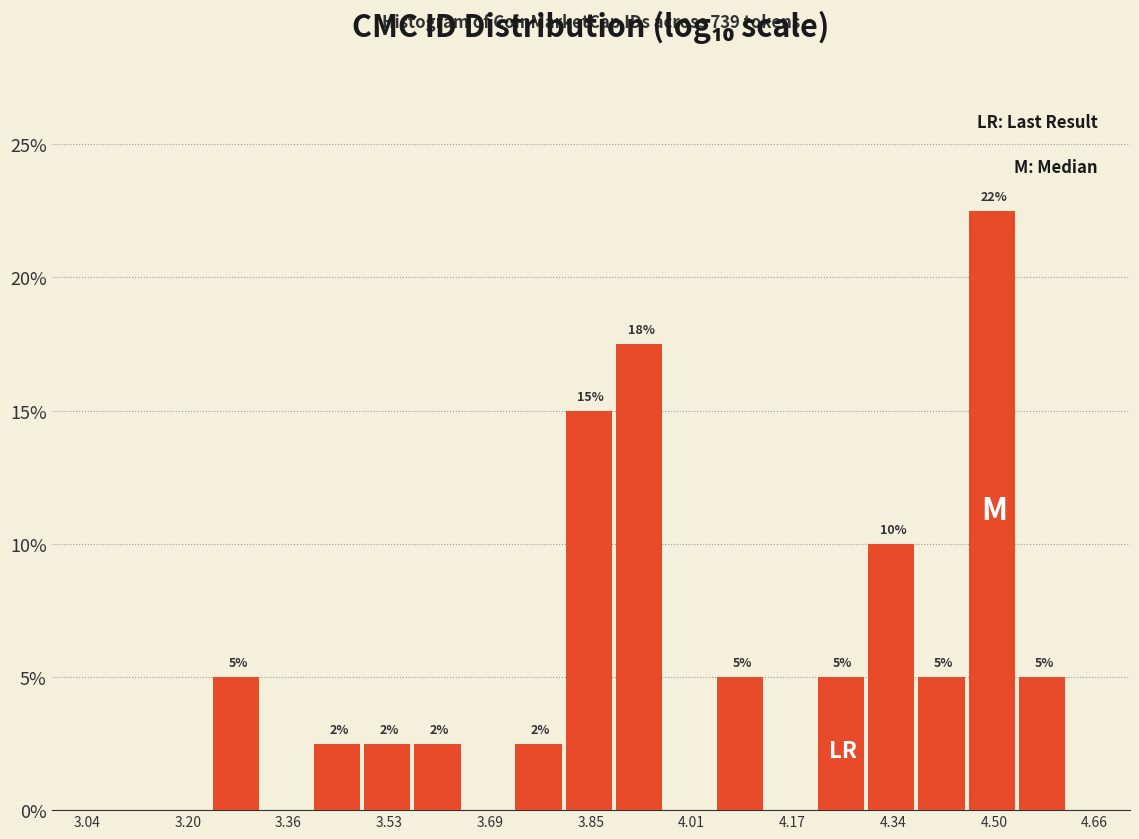

Which range on the x-axis has the tallest bar?

4.46 to 4.54